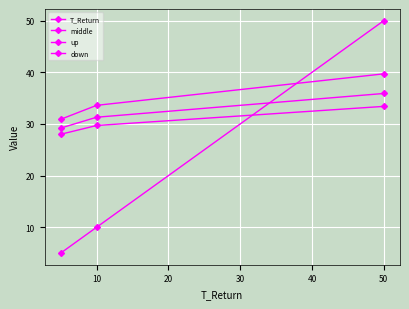

How many categories are shown in the chart?

3